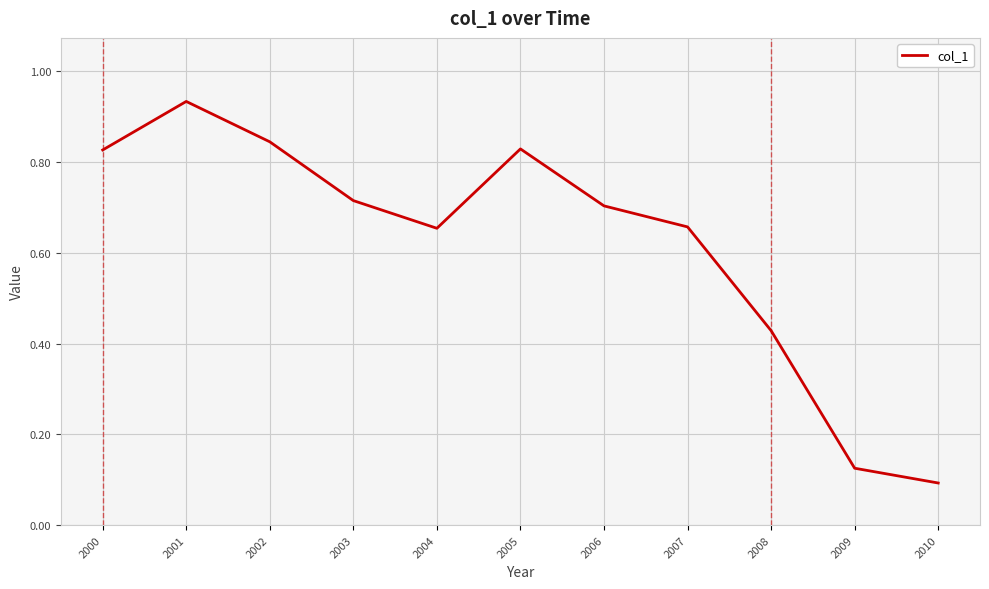

True or false: the data shows 1.1 at 2006.

False